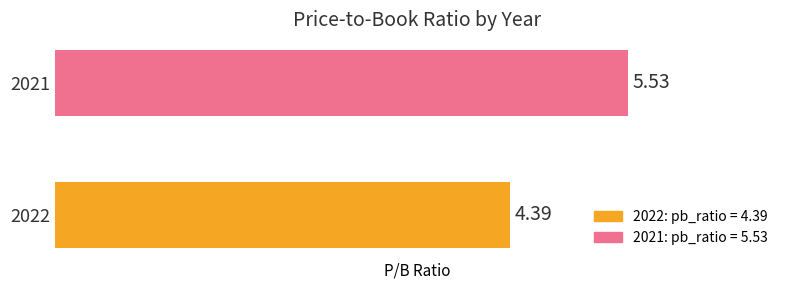

Which has a higher value, 2021 or 2022?

2021